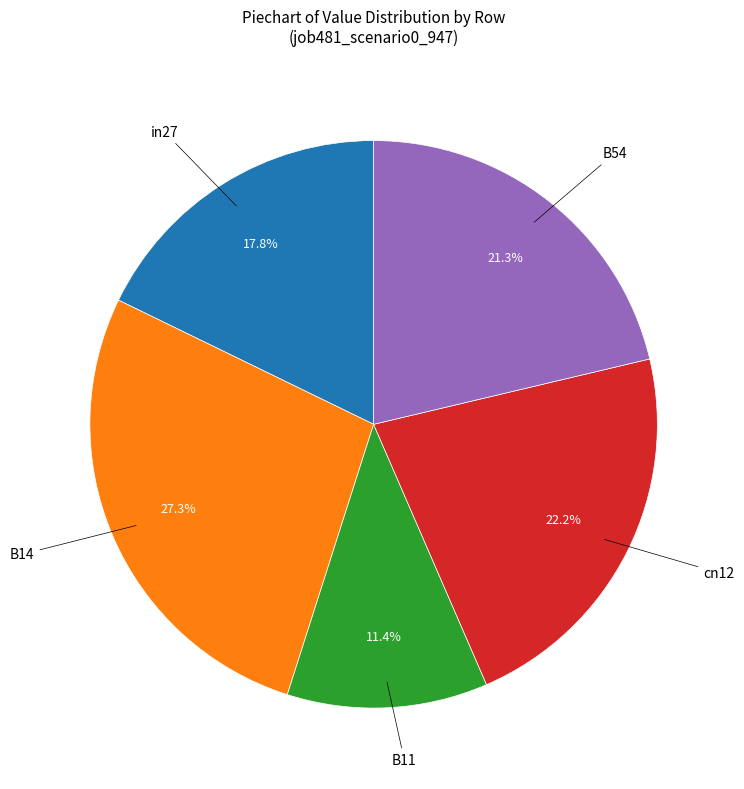

To the nearest percent, what is the average slice percentage?

20%